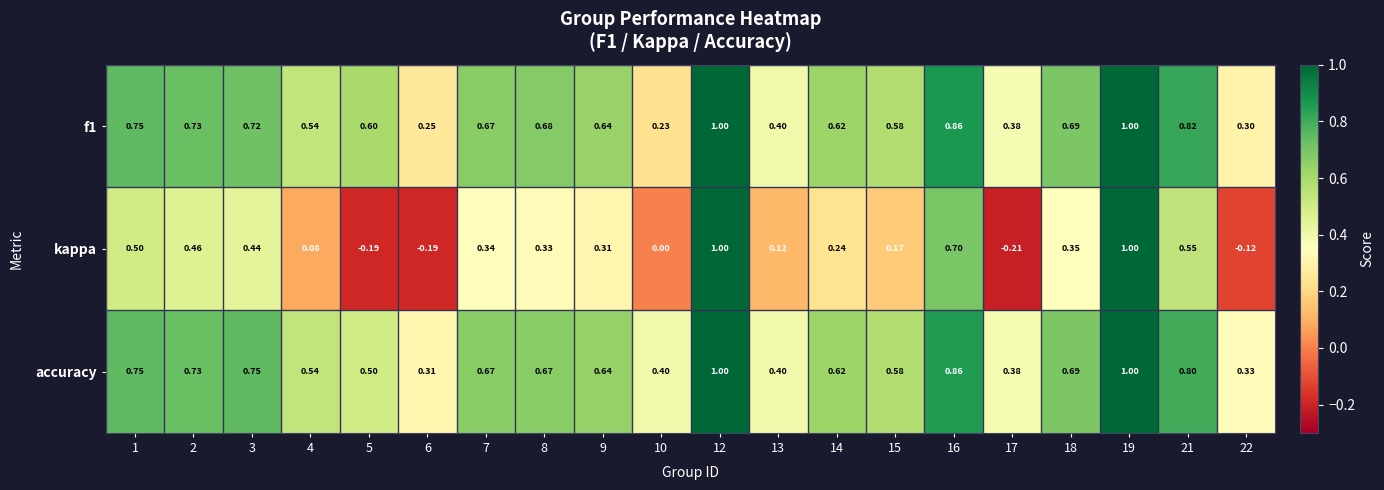

Which series has the largest total across all categories?

accuracy